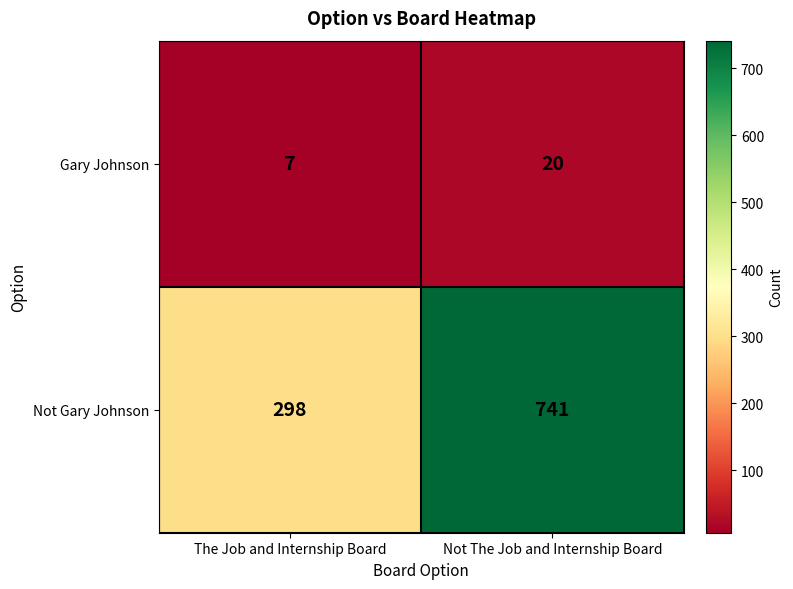

What is the difference between the highest and lowest values at The Job and Internship Board?

291